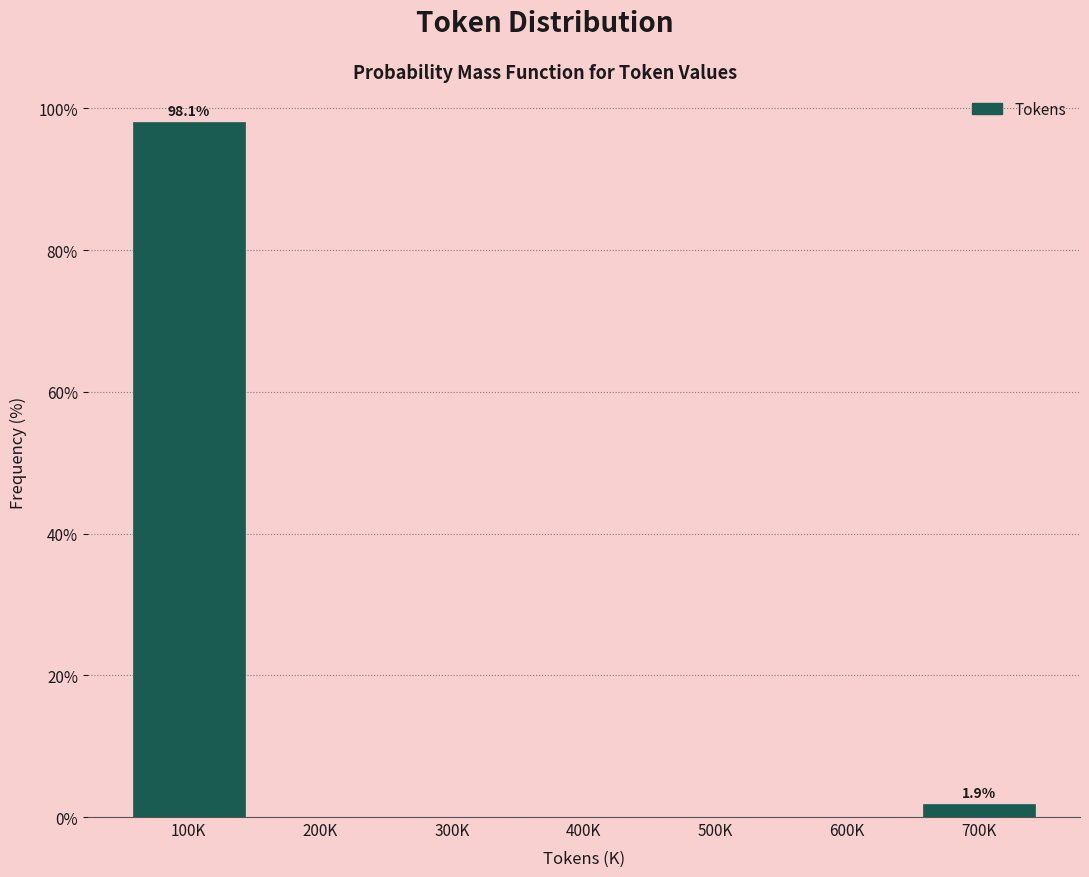

Reading right to left, what are all the values shown in this chart?

700K=1.9	600K=0.0	500K=0.0	400K=0.0	300K=0.0	200K=0.0	100K=98.1